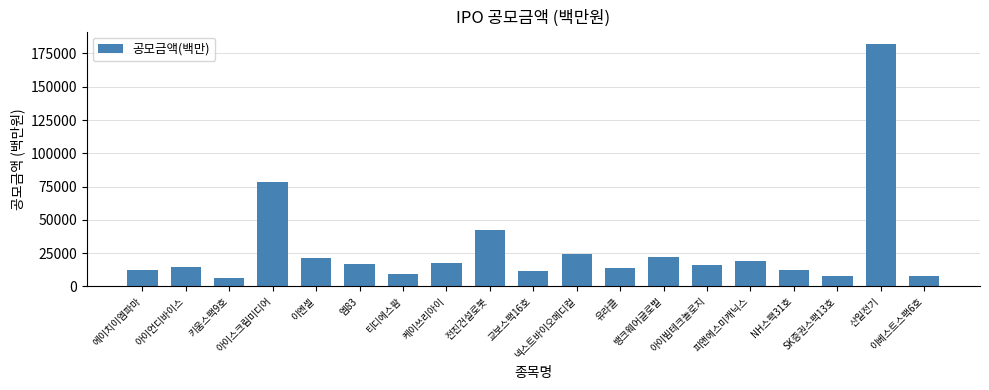

What is the average value?

28230